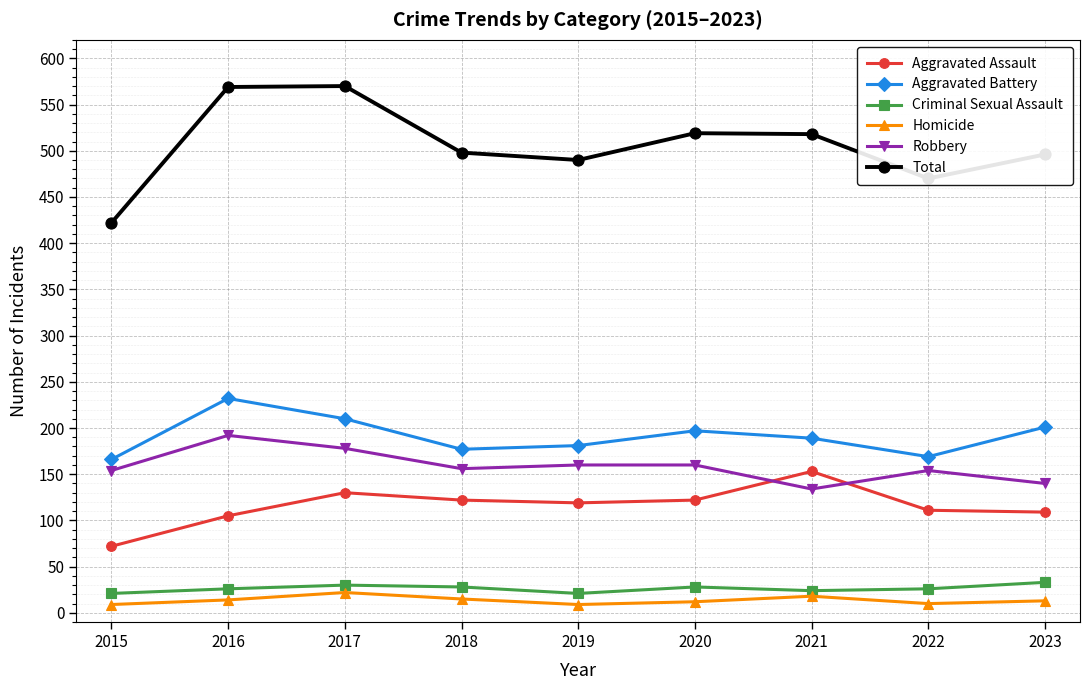

Where is the first local maximum for Robbery?

2016